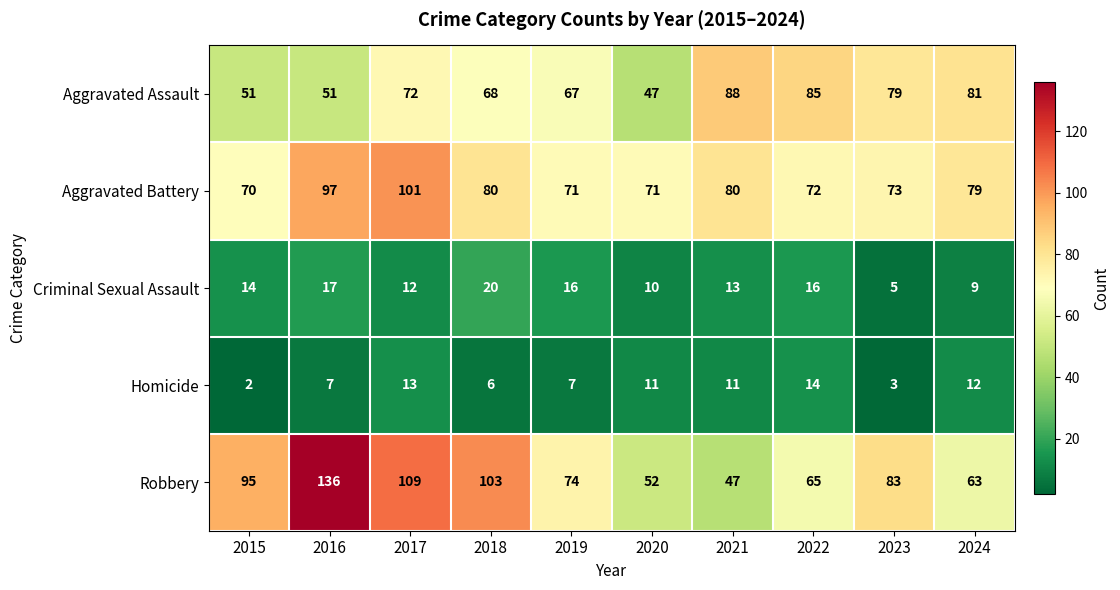

What is the spread (max minus min) of values at 2018?

97